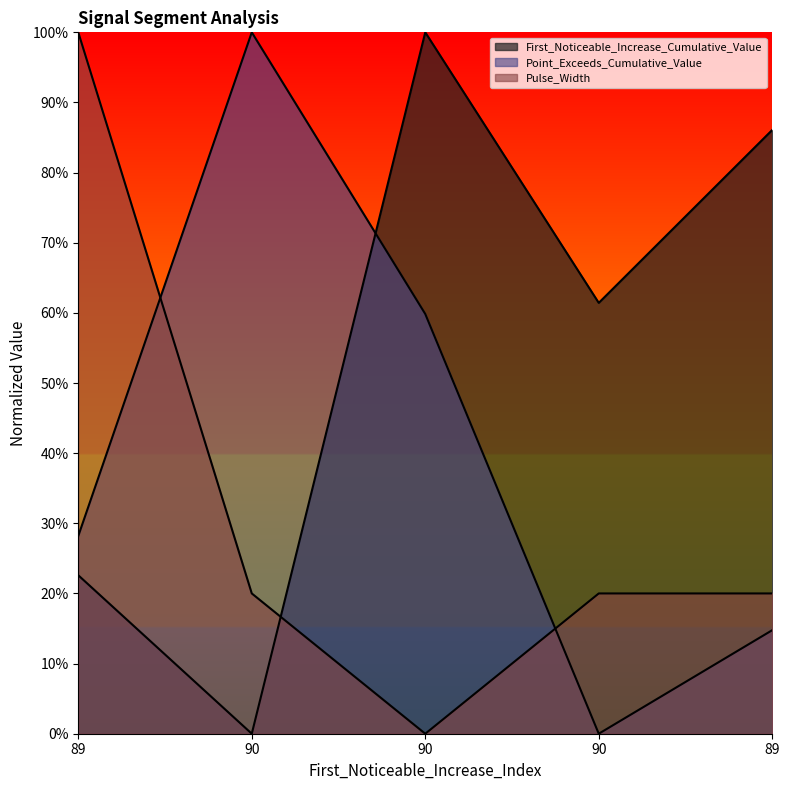

True or false: Point_Exceeds_Cumulative_Value has a value of 0.6 at 90.

False